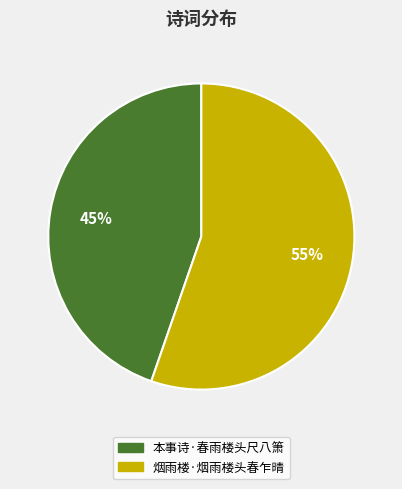

Is the sum of 烟雨楼·烟雨楼头春乍晴 and 本事诗·春雨楼头尺八箫 greater than half?

Yes